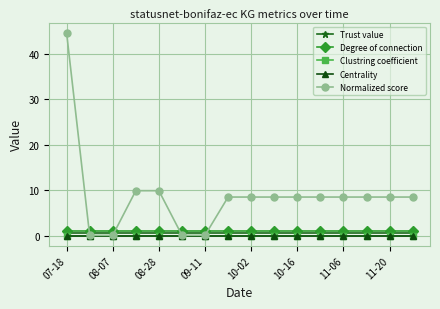

Does the chart have visible grid lines?

Yes